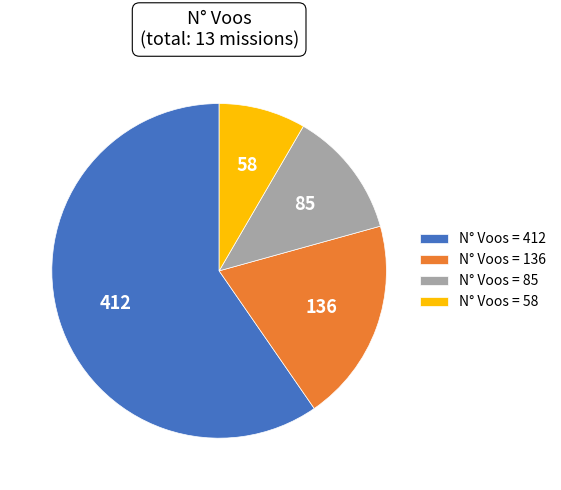

Does any single category account for the majority?

Yes